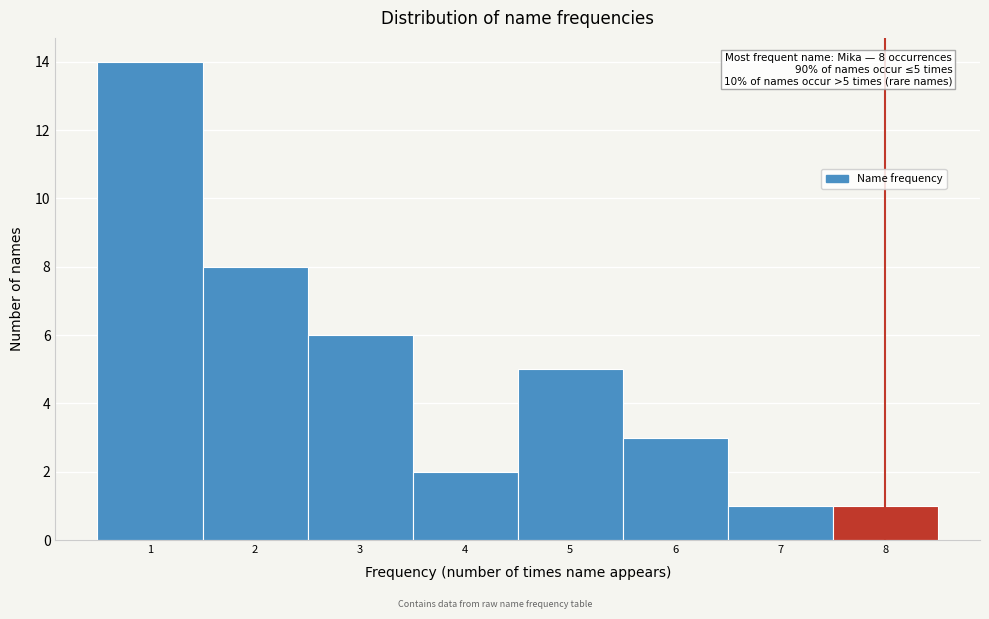

Over which range of the x-axis is the bar tallest?

0.5 to 1.5